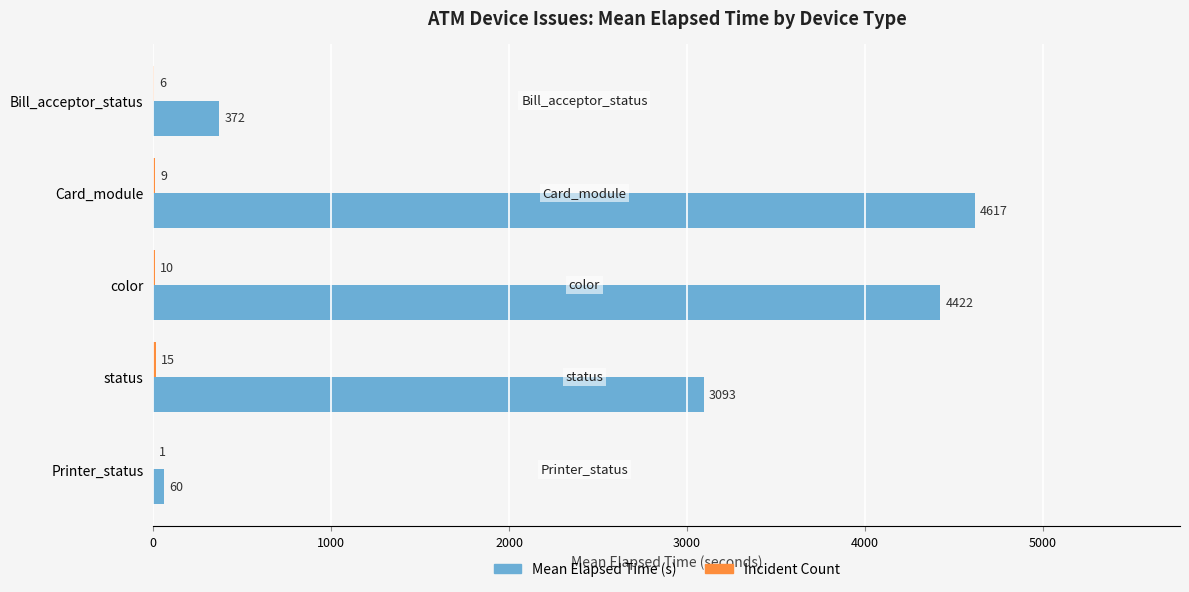

How many categories are shown in the chart?

5